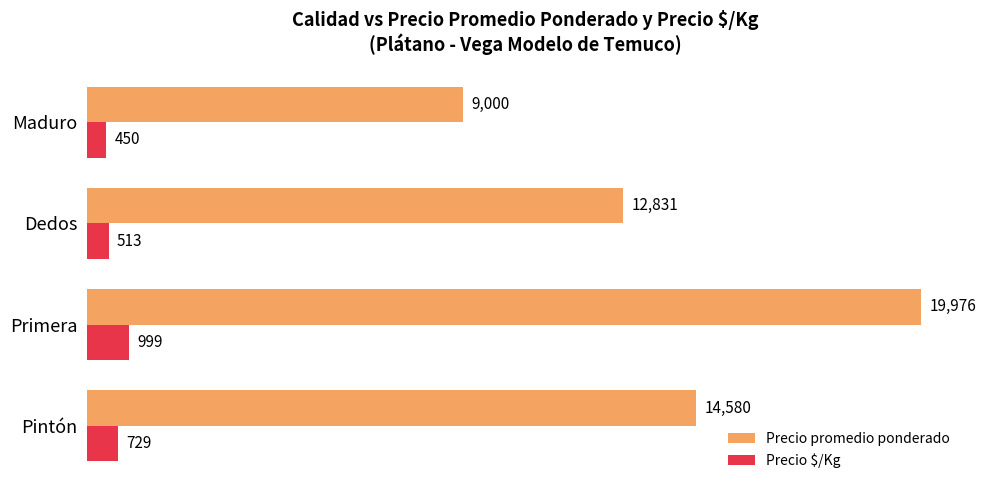

What is the difference between the maximum and minimum values in the Precio promedio ponderado series?

10976